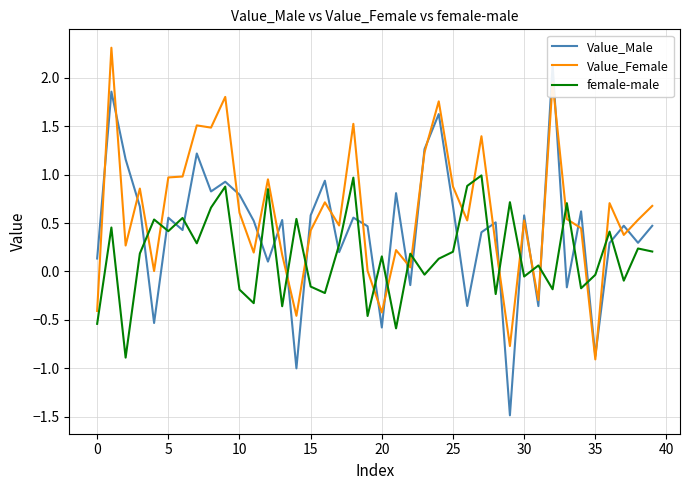

What is the value of the female-male point at the 7th from the left?

0.6